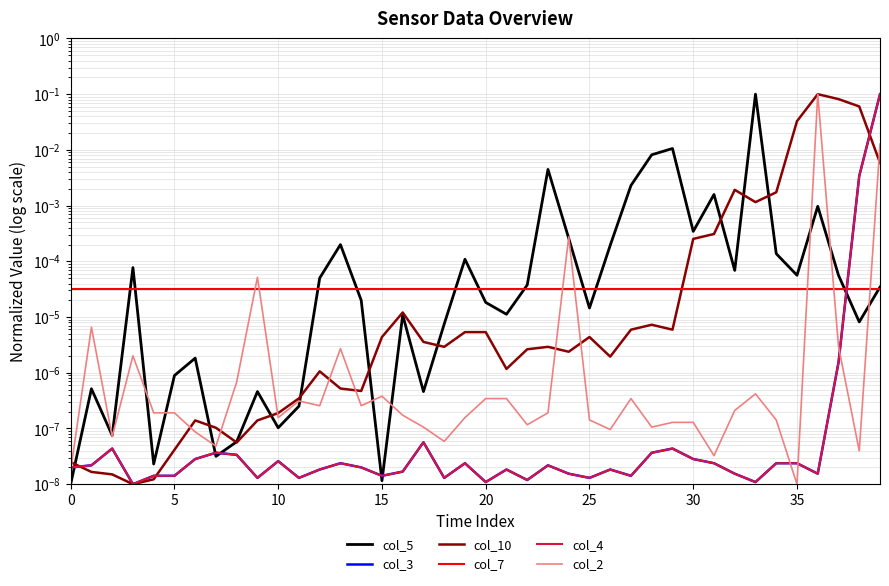

How many categories are shown in the chart?

40